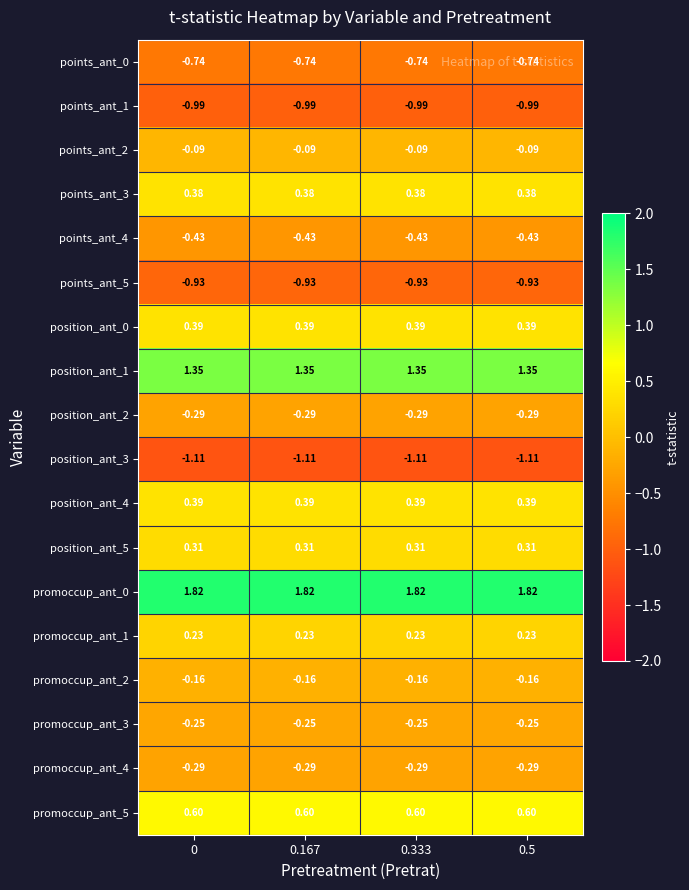

Is the value of position_ant_3 at 0.333 greater than the value of position_ant_0 at 0.167?

No